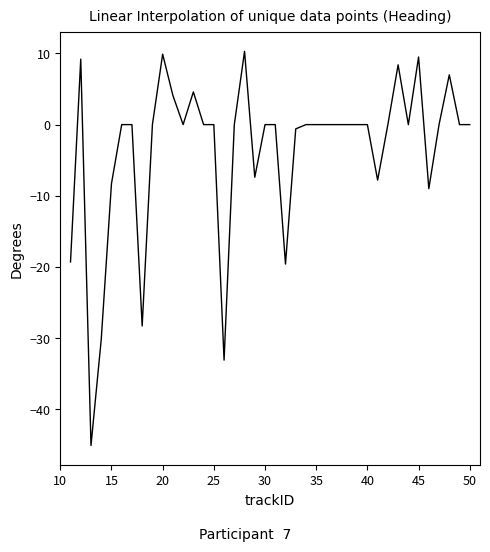

What is the minimum value shown in the chart?

-45.1